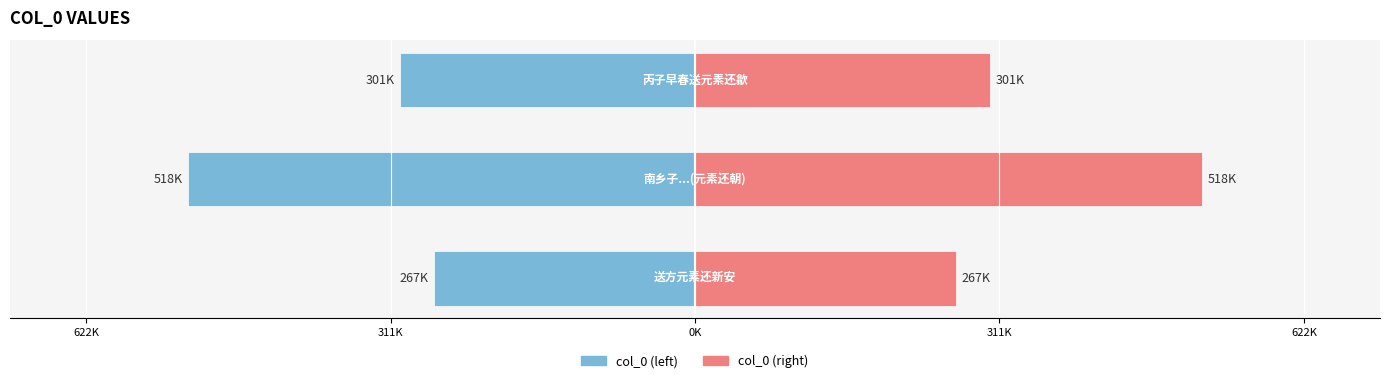

What position from the left is 622K?

1